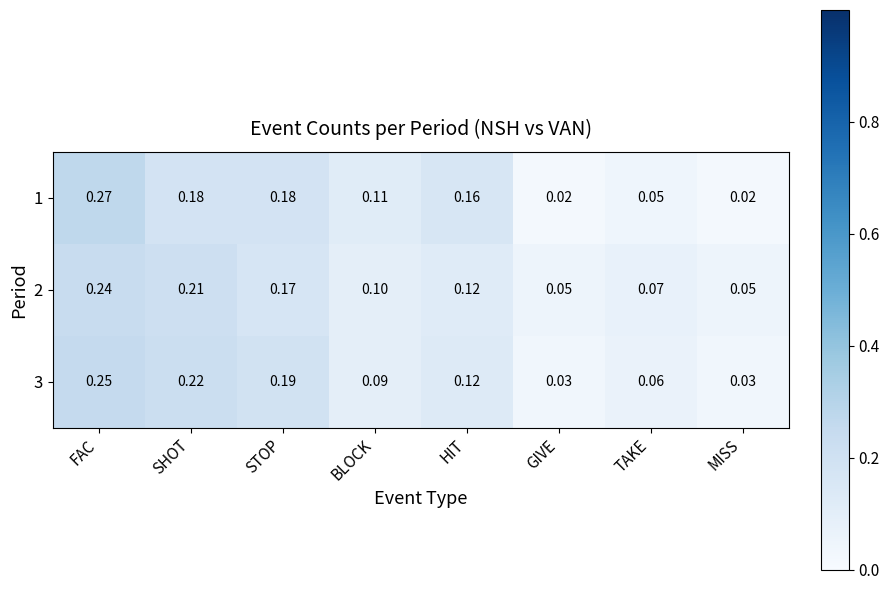

How many categories are shown in the chart?

8